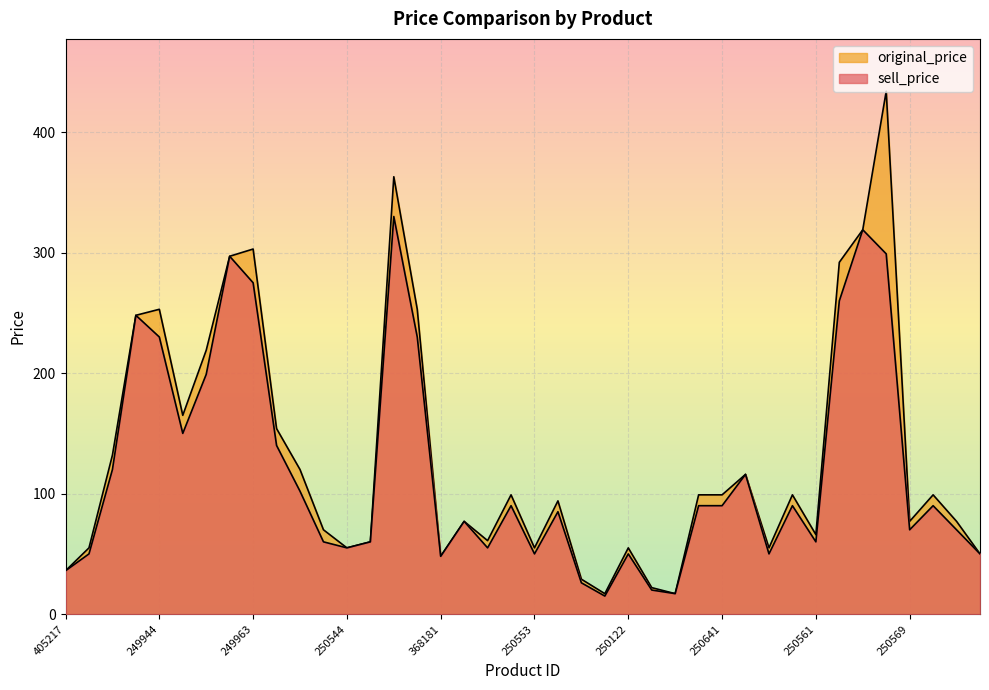

True or false: original_price and sell_price intersect in this chart.

False